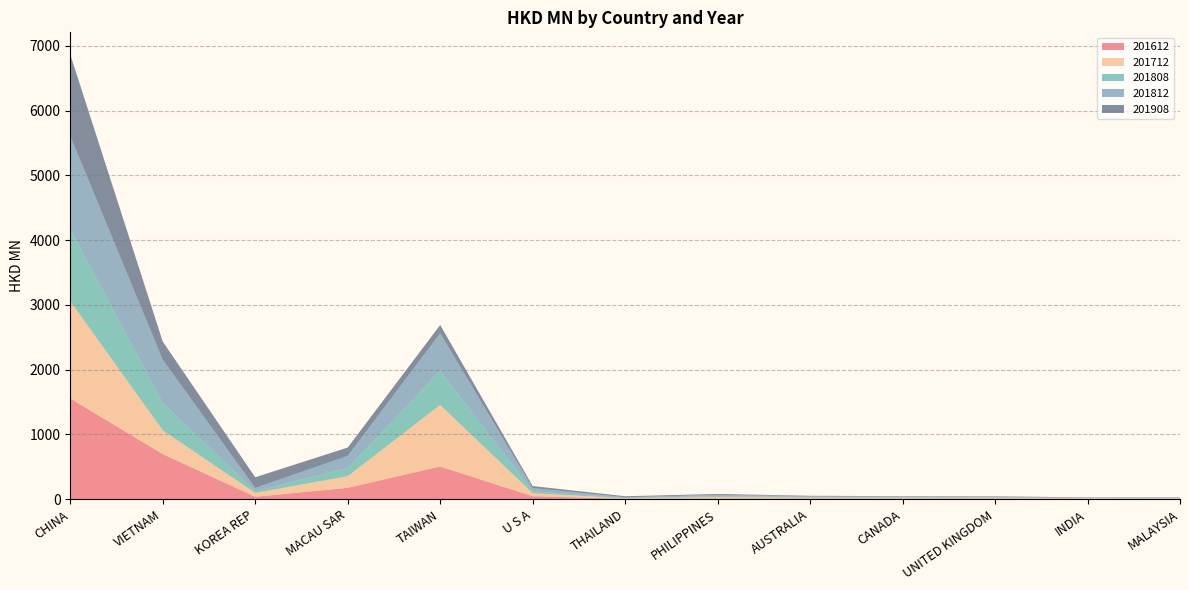

Reading right to left, extract all data points from this chart.

201612: MALAYSIA=5.7	INDIA=4.8	UNITED KINGDOM=11.4	CANADA=9.2	AUSTRALIA=11.3	PHILIPPINES=10.7	THAILAND=6.6	U S A=46.3	TAIWAN=504.6	MACAU SAR=175.4	KOREA REP=37.1	VIETNAM=696.2	CHINA=1554.5
201712: MALAYSIA=6.0	INDIA=8.7	UNITED KINGDOM=10.8	CANADA=12.4	AUSTRALIA=12.5	PHILIPPINES=23.0	THAILAND=6.4	U S A=46.4	TAIWAN=950.3	MACAU SAR=180.0	KOREA REP=60.1	VIETNAM=366.1	CHINA=1503.4
201808: MALAYSIA=3.8	INDIA=2.9	UNITED KINGDOM=6.8	CANADA=6.9	AUSTRALIA=8.0	PHILIPPINES=14.0	THAILAND=4.9	U S A=30.6	TAIWAN=526.0	MACAU SAR=126.0	KOREA REP=24.7	VIETNAM=422.3	CHINA=1107.6
201812: MALAYSIA=6.1	INDIA=4.5	UNITED KINGDOM=10.0	CANADA=10.9	AUSTRALIA=12.7	PHILIPPINES=19.7	THAILAND=12.8	U S A=48.0	TAIWAN=581.3	MACAU SAR=186.9	KOREA REP=52.4	VIETNAM=669.1	CHINA=1442.1
201908: MALAYSIA=6.2	INDIA=6.2	UNITED KINGDOM=6.3	CANADA=7.0	AUSTRALIA=8.3	PHILIPPINES=13.3	THAILAND=14.9	U S A=31.5	TAIWAN=127.4	MACAU SAR=128.8	KOREA REP=164.1	VIETNAM=279.5	CHINA=1257.1